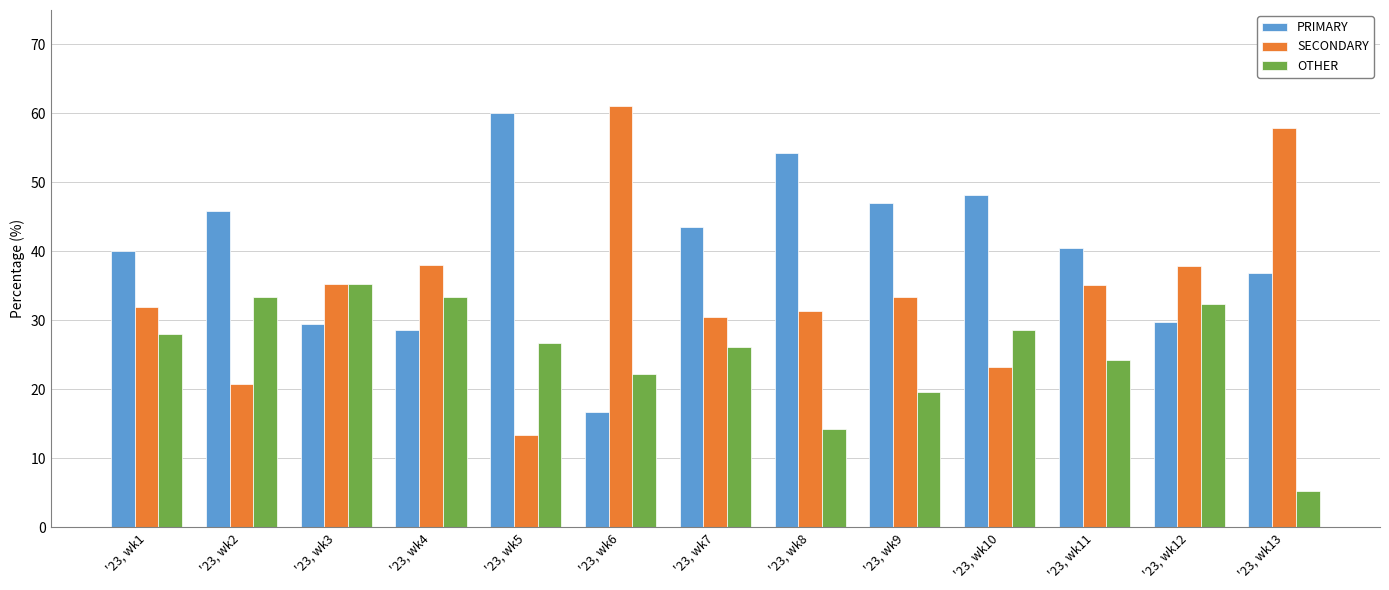

Rank the series at '23, wk9 from lowest to highest value.

OTHER, SECONDARY, PRIMARY